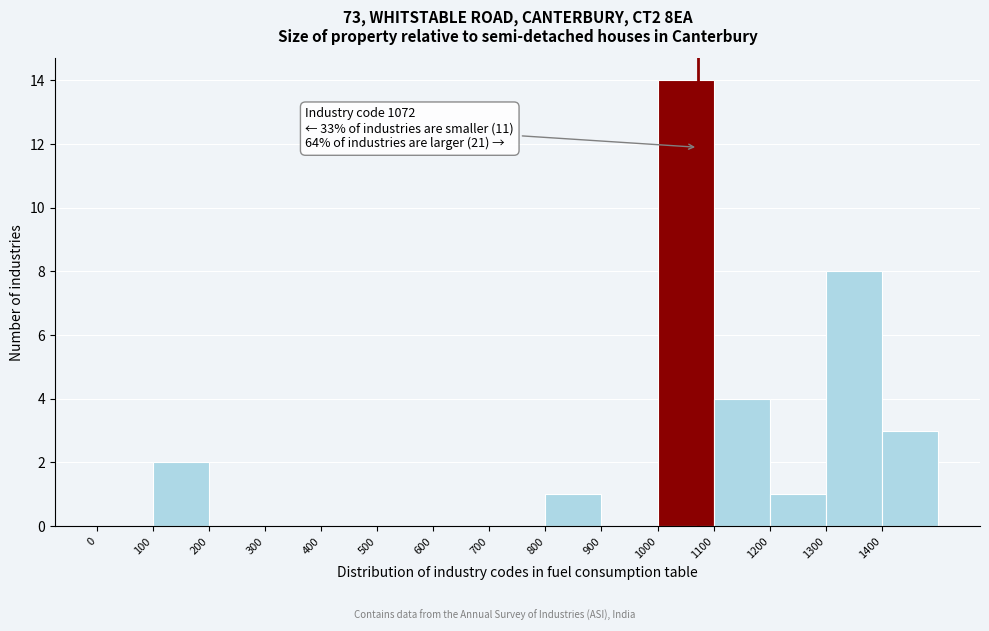

Over which range of the x-axis is the bar tallest?

1000 to 1100